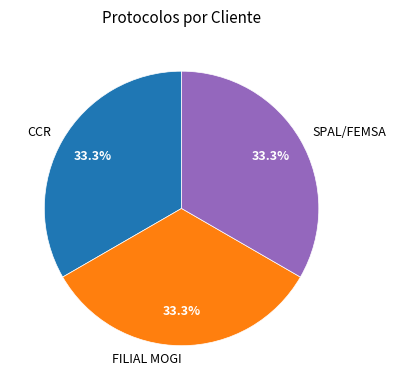

Is there a majority slice in this chart?

No